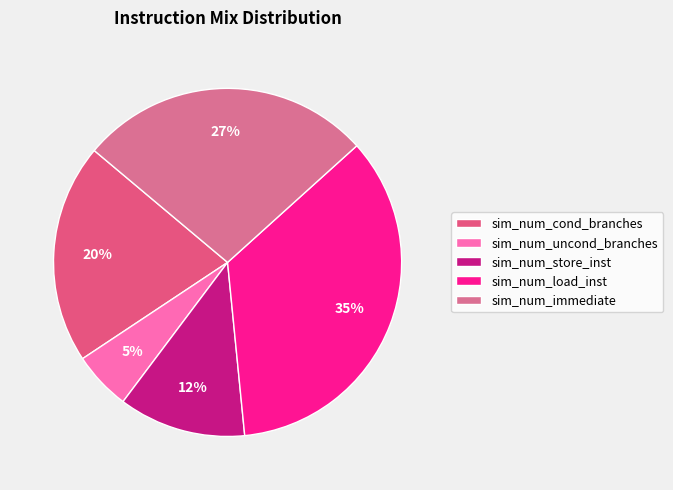

How many segments does this pie chart have?

5